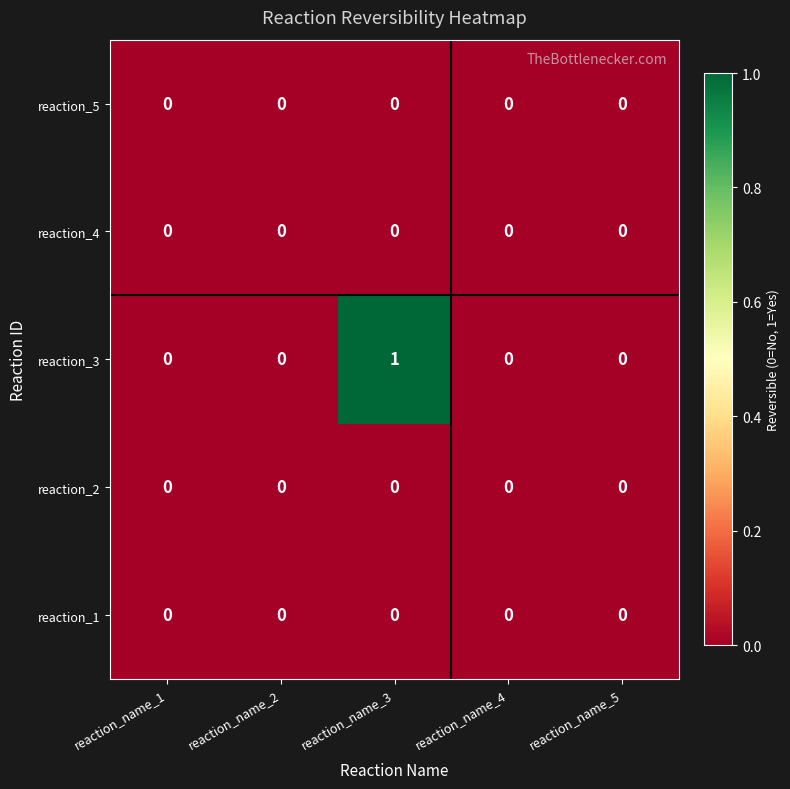

Which series has the largest total across all categories?

reaction_3